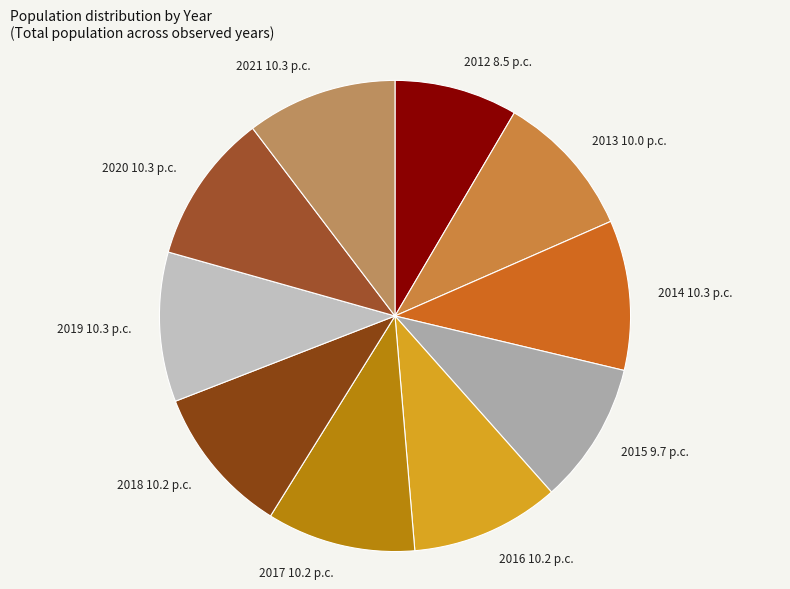

Which category has the smallest portion of the pie?

2012